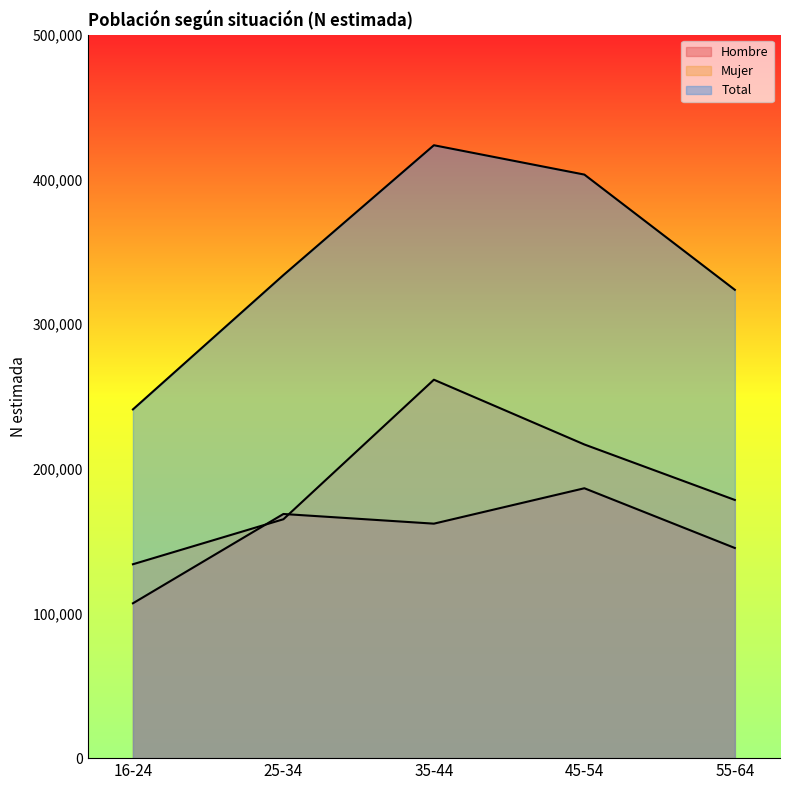

Where does the Hombre series first go above 162055?

25-34